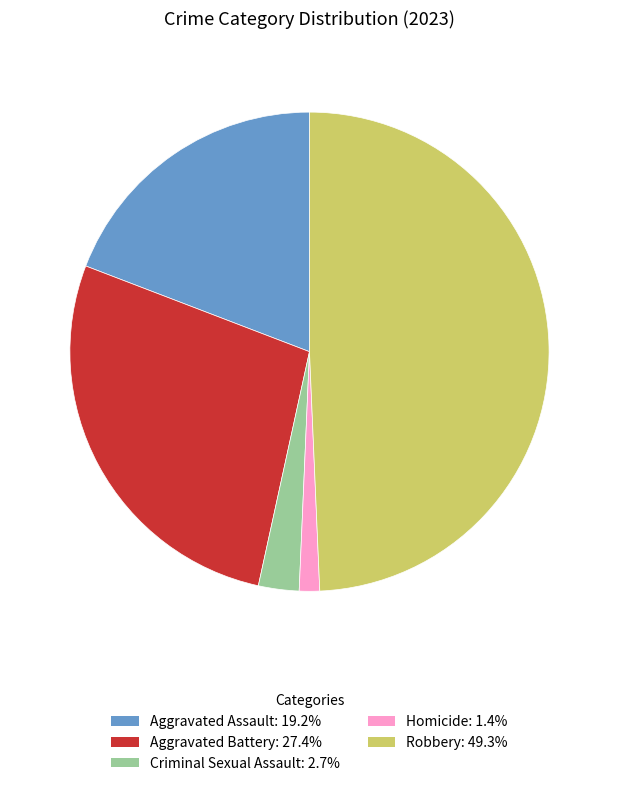

Is the sum of Aggravated Assault and Criminal Sexual Assault greater than half?

No